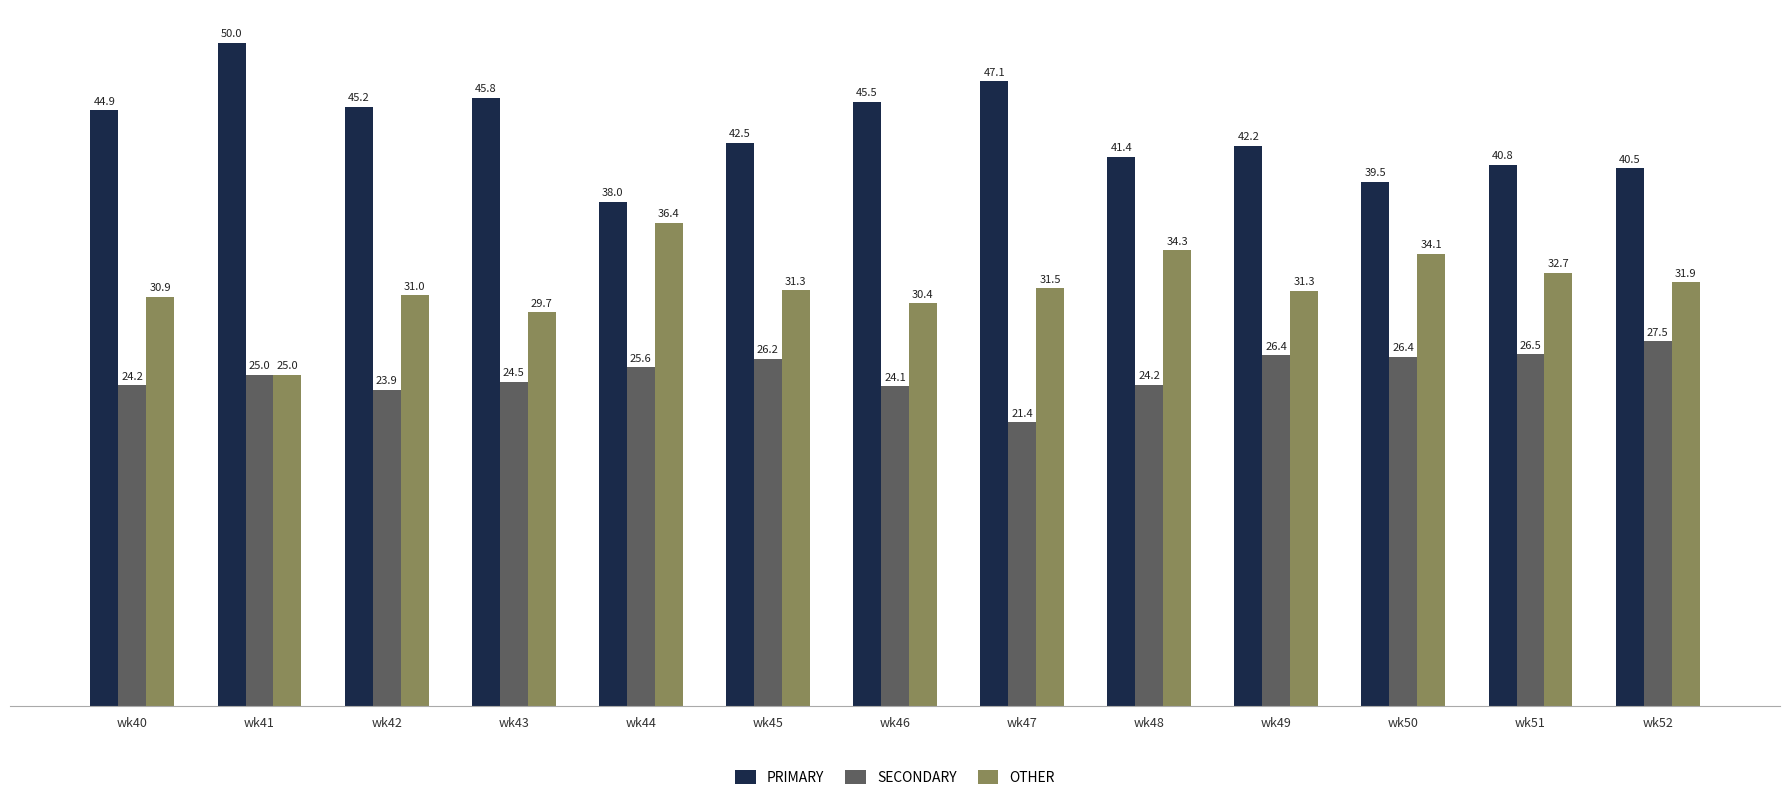

Reading left to right, transcribe all the data shown in this chart.

PRIMARY: wk40=44.9	wk41=50.0	wk42=45.2	wk43=45.8	wk44=38.0	wk45=42.5	wk46=45.5	wk47=47.1	wk48=41.4	wk49=42.2	wk50=39.5	wk51=40.8	wk52=40.5
SECONDARY: wk40=24.2	wk41=25.0	wk42=23.9	wk43=24.5	wk44=25.6	wk45=26.2	wk46=24.1	wk47=21.4	wk48=24.2	wk49=26.4	wk50=26.4	wk51=26.5	wk52=27.5
OTHER: wk40=30.9	wk41=25.0	wk42=31.0	wk43=29.7	wk44=36.4	wk45=31.3	wk46=30.4	wk47=31.5	wk48=34.3	wk49=31.3	wk50=34.1	wk51=32.7	wk52=31.9